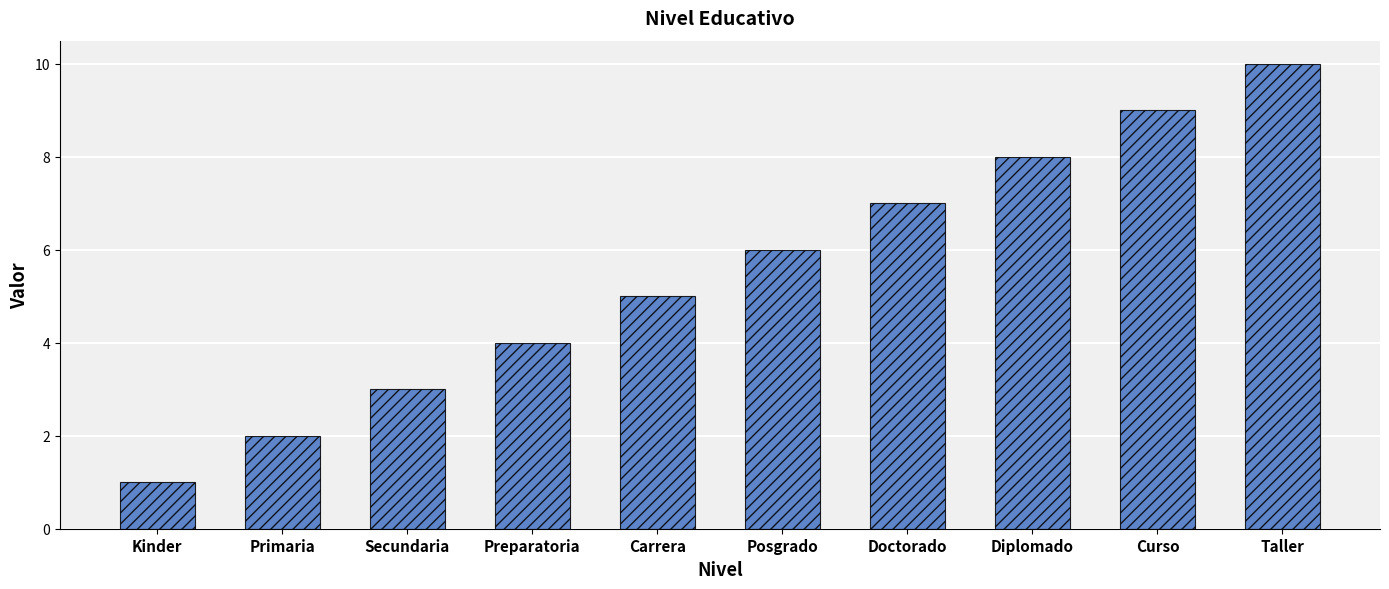

What value does the data have at Preparatoria?

4